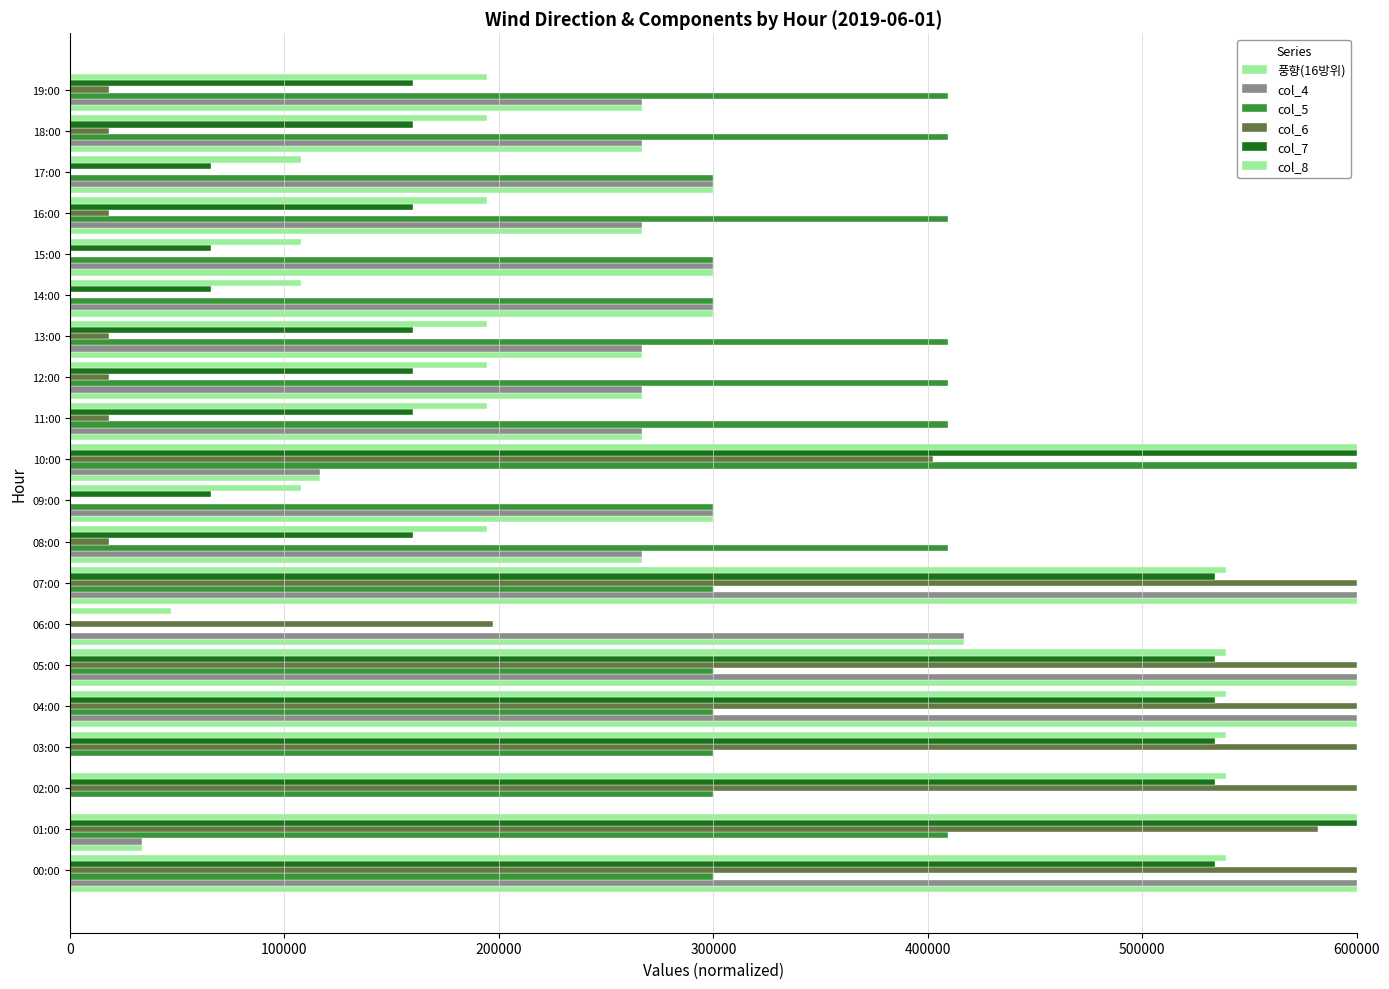

Count the number of categories in the chart.

20